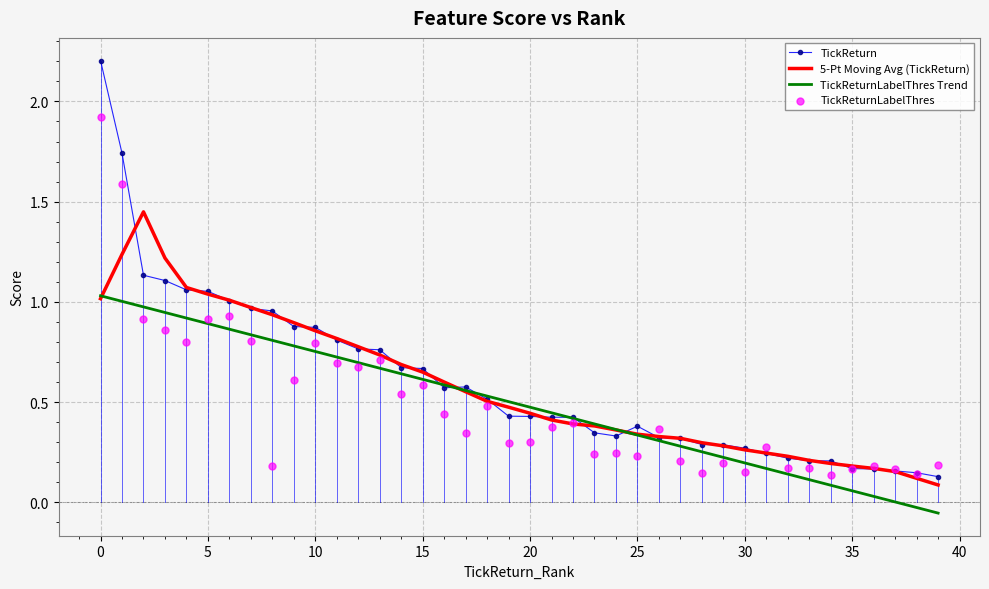

True or false: TickReturn has a value of 2.2 at 0.

True